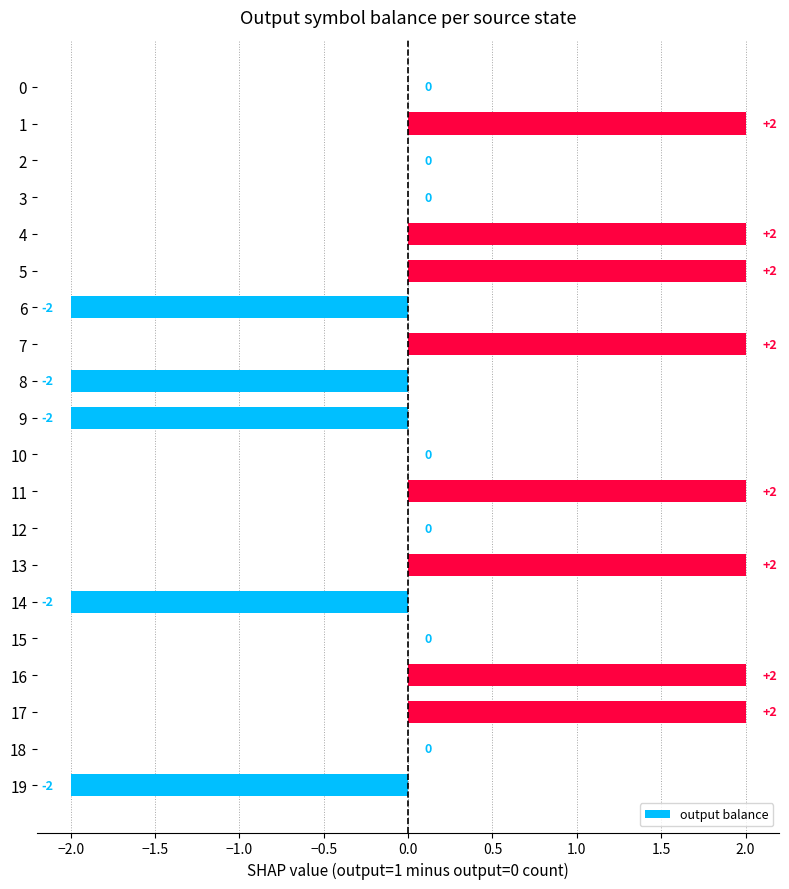

What is the greatest value displayed?

2